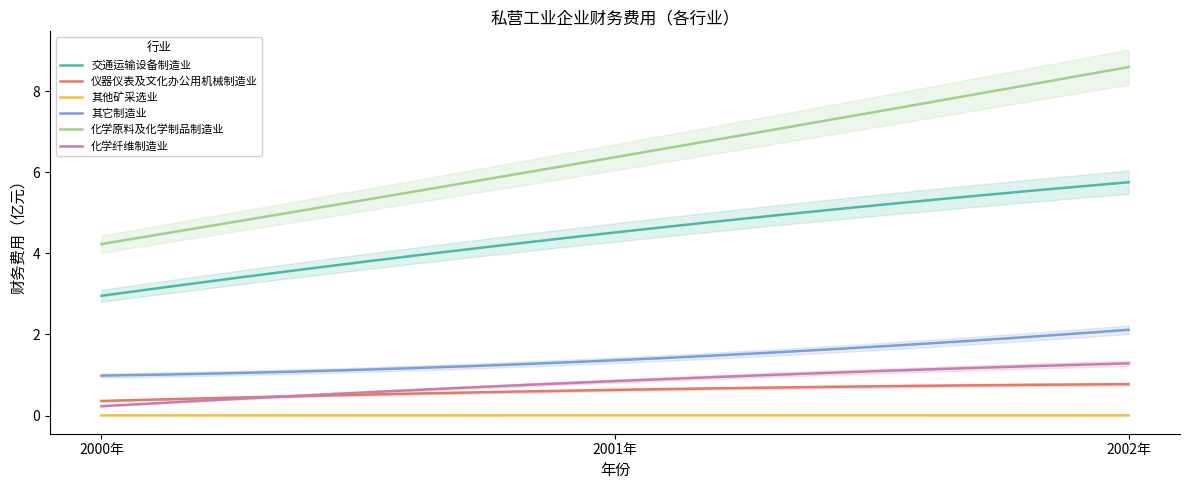

Which series has the largest range (max minus min)?

化学原料及化学制品制造业